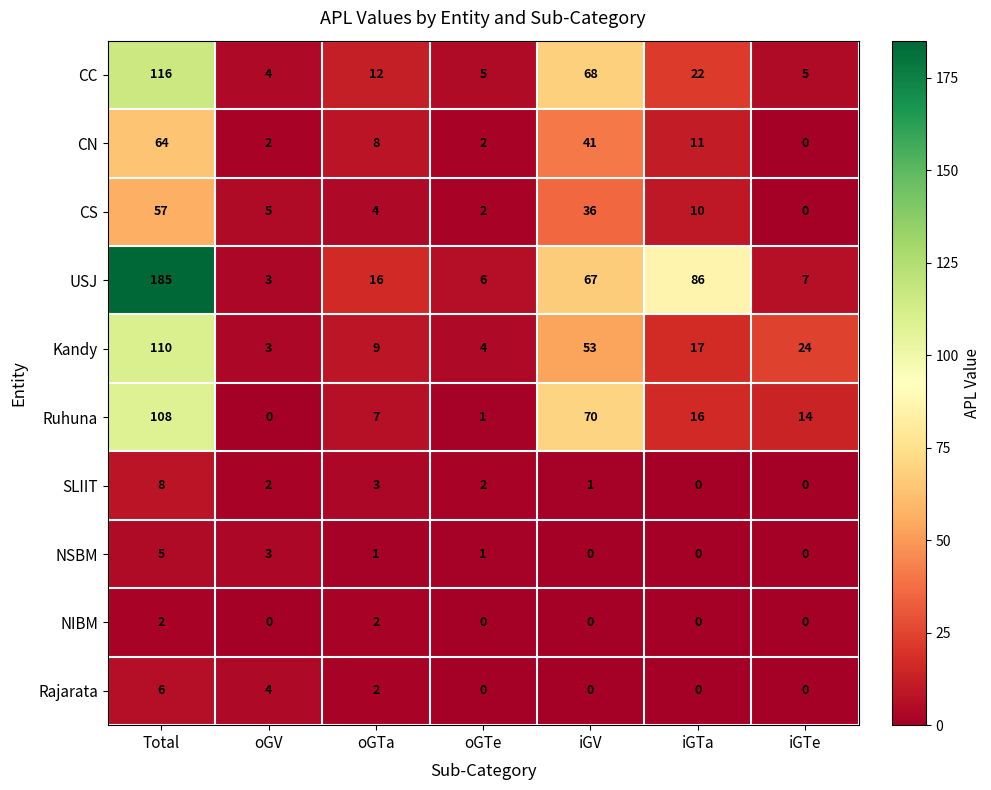

Where does the CS series first go above 5?

Total